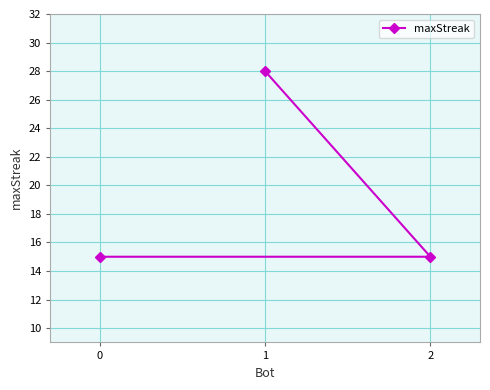

How many values are between 15 and 28?

3